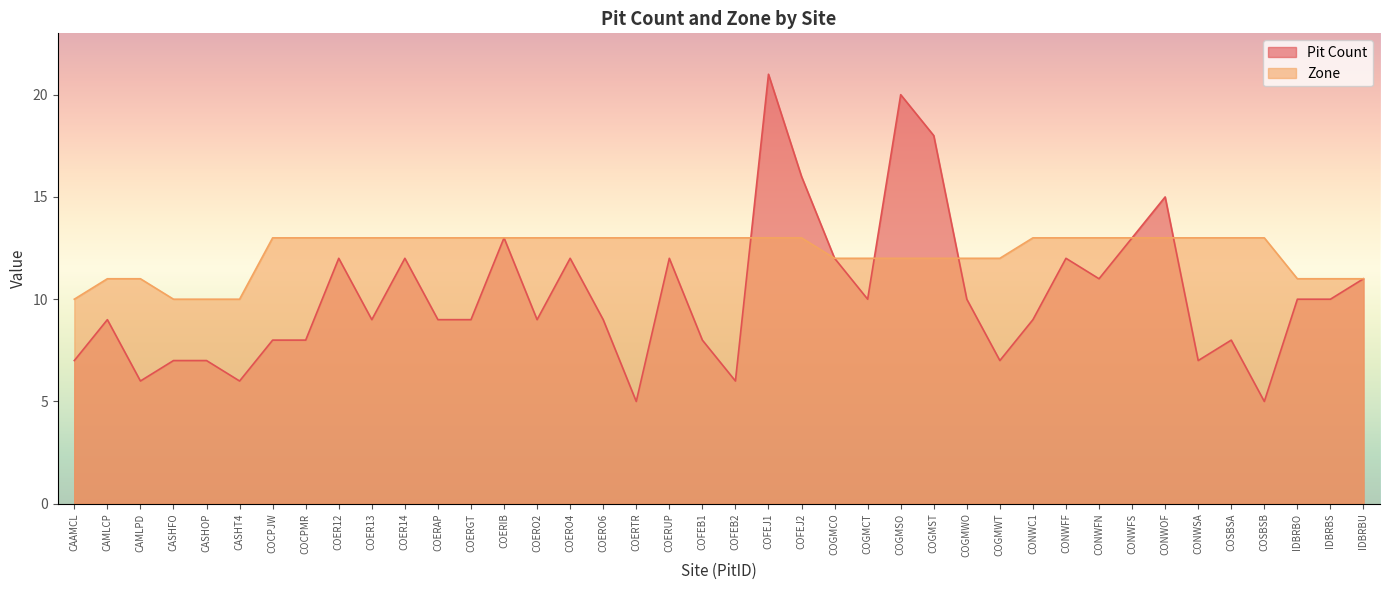

What position from the right is COSBSA?

5